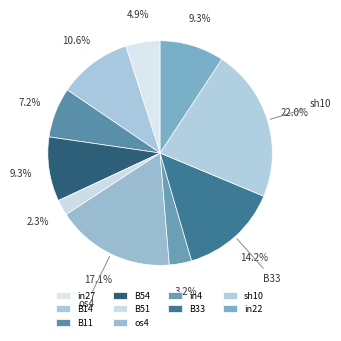

Count the number of slices in the pie.

10